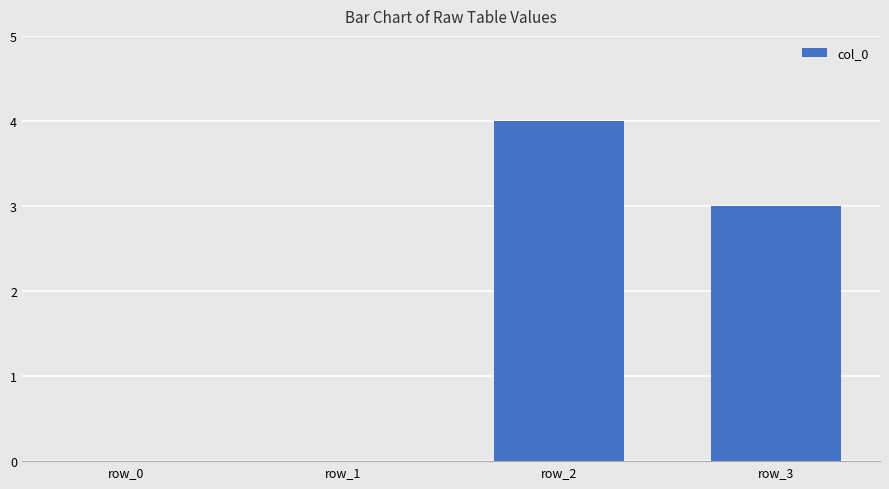

What is the sum of all values?

7